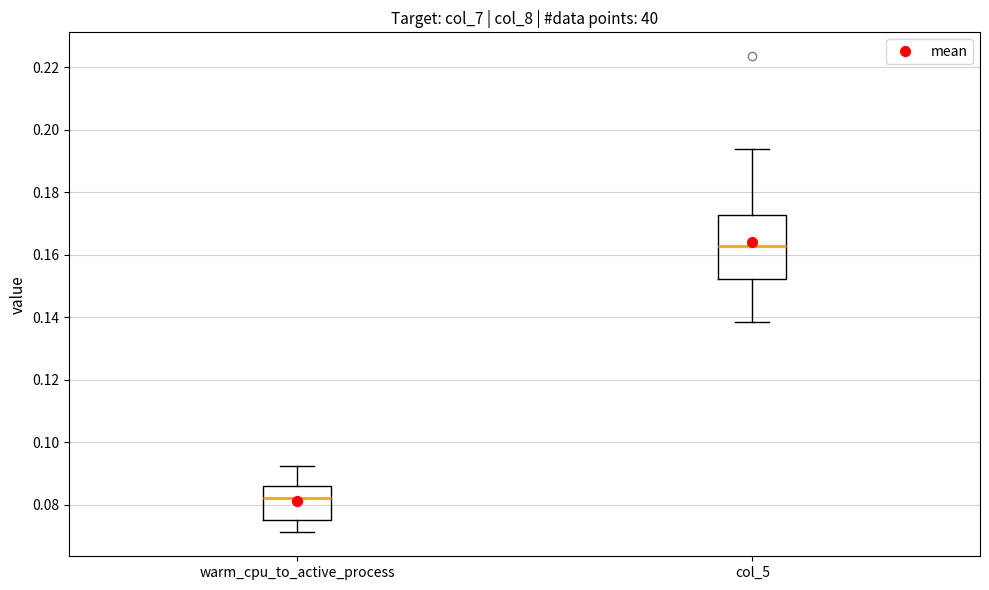

Reading left to right, read every box against the y-axis: the position of its median line, the range the box covers, and the ends of its whiskers. The values are not printed on the chart, so give them approximately, as read against the axis.

warm_cpu_to_active_process: median 0.082, box 0.076 to 0.086, whiskers 0.072 to 0.092
col_5: median 0.162, box 0.152 to 0.172, whiskers 0.138 to 0.194